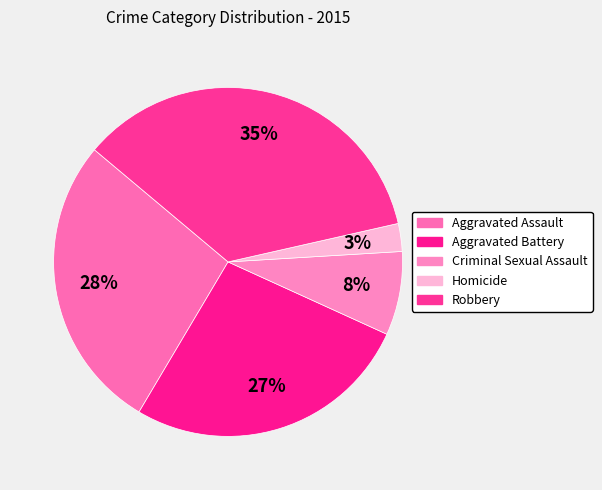

What percentage is the Robbery slice, to the nearest percent?

35%